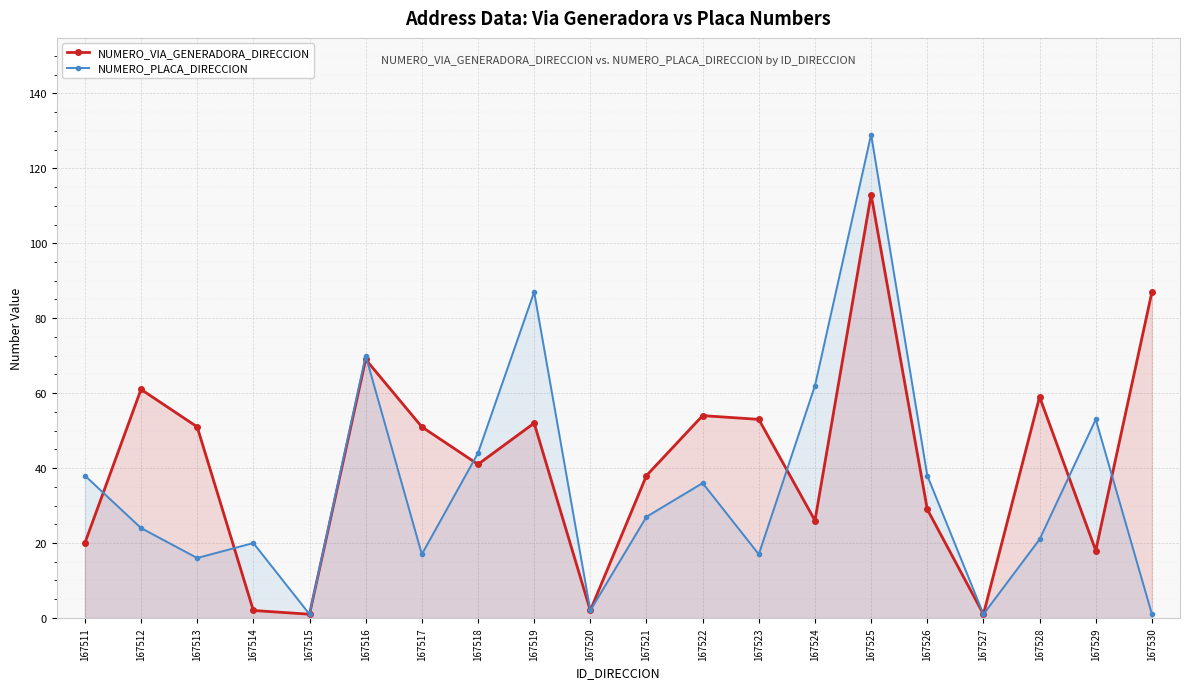

What is the maximum value shown in the chart?

129